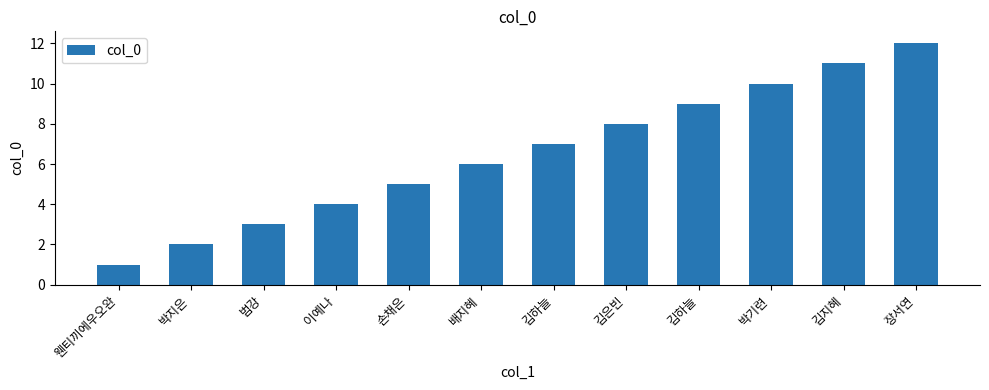

What is the label of the 3rd bar from the left?

범강